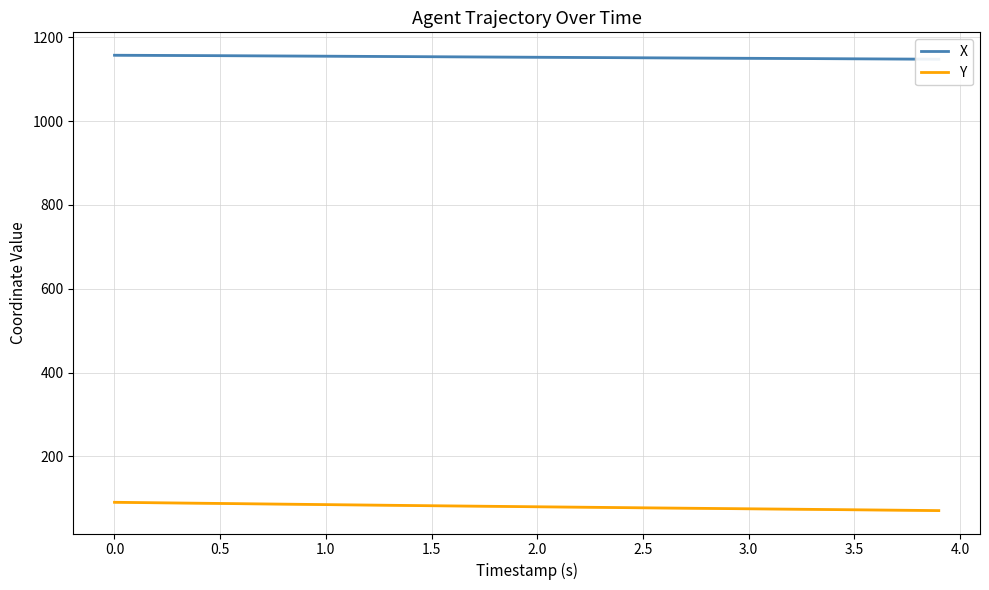

How many values in the Y series are below 80?

20